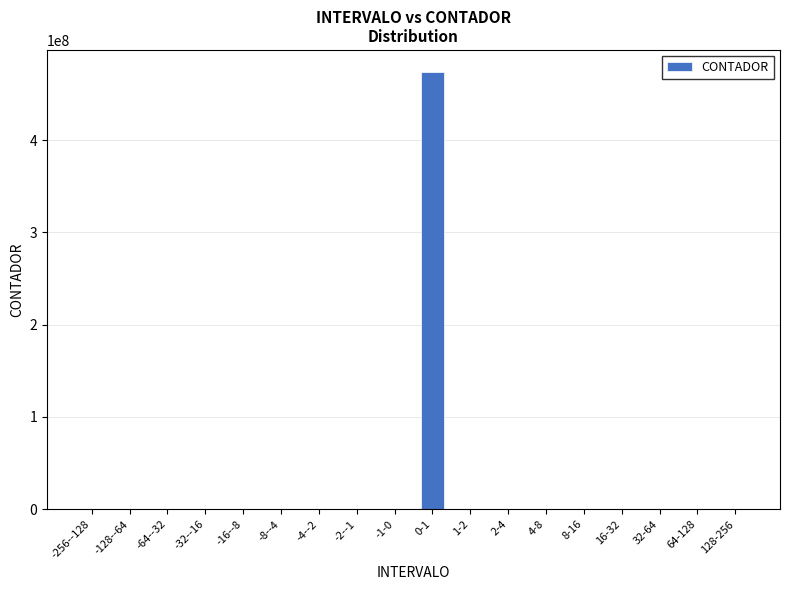

What is the sum of all values?

474084000